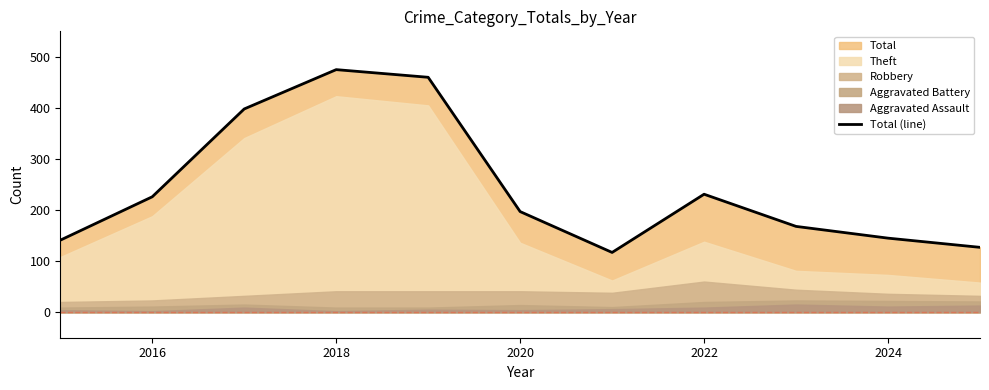

The chart shows a value of 375 at 2016. True or false?

False